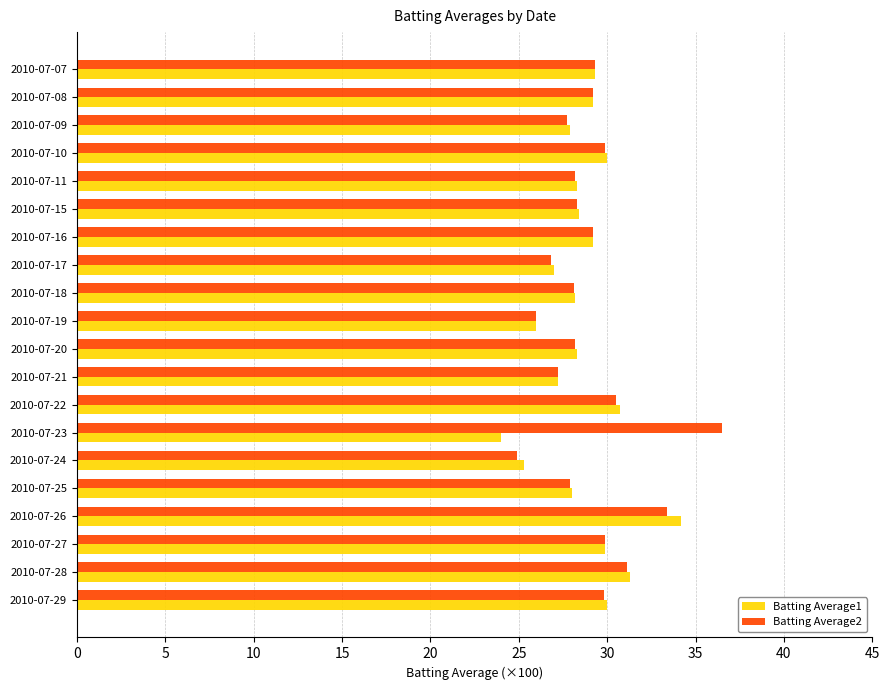

What is the smallest value displayed?

24.0